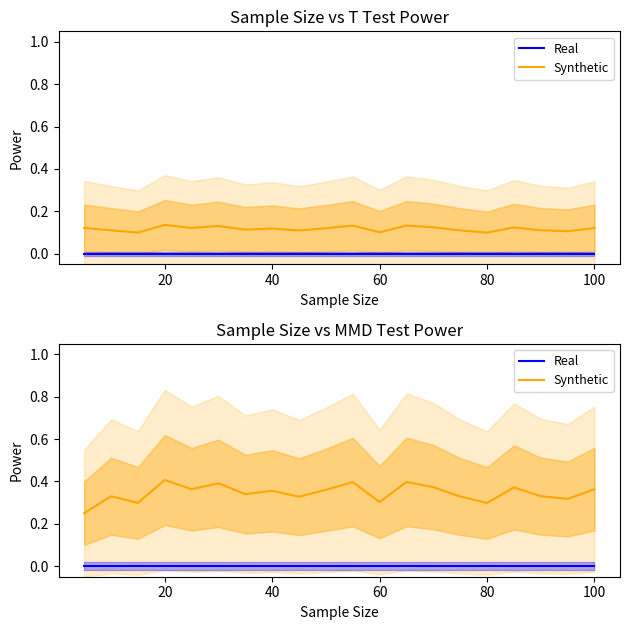

True or false: Synthetic has more than 2 points higher than both neighbors.

True